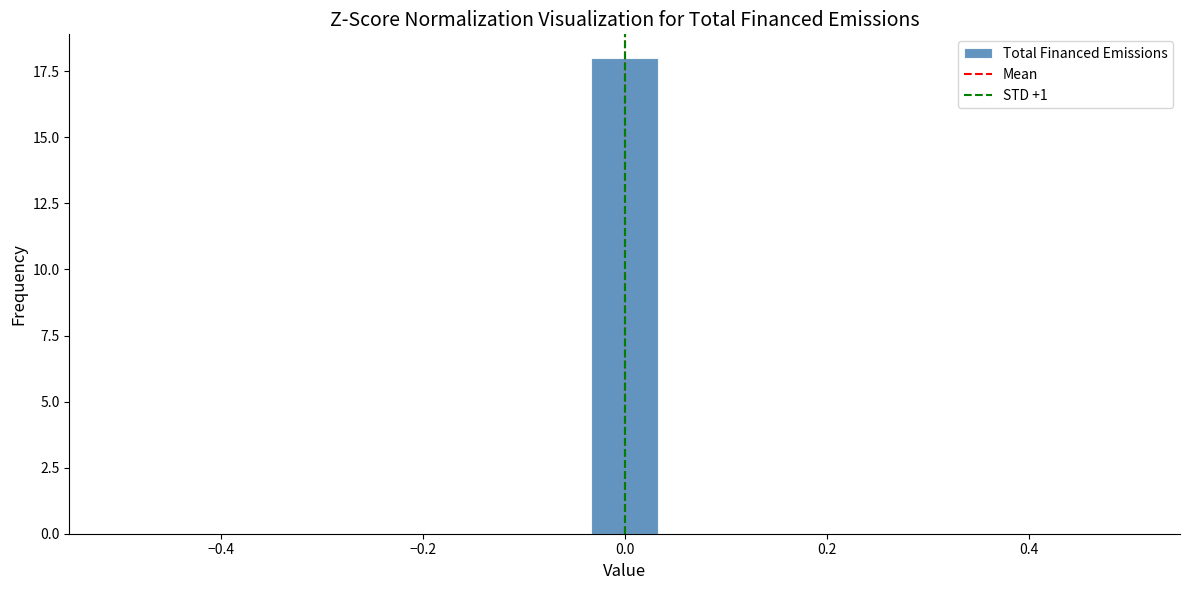

Read against the x-axis, roughly where is the centre of the tallest bar?

0.00